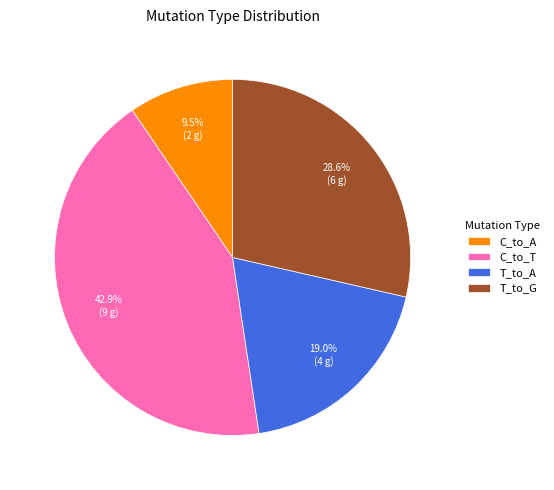

Is C_to_A the majority of the pie?

No